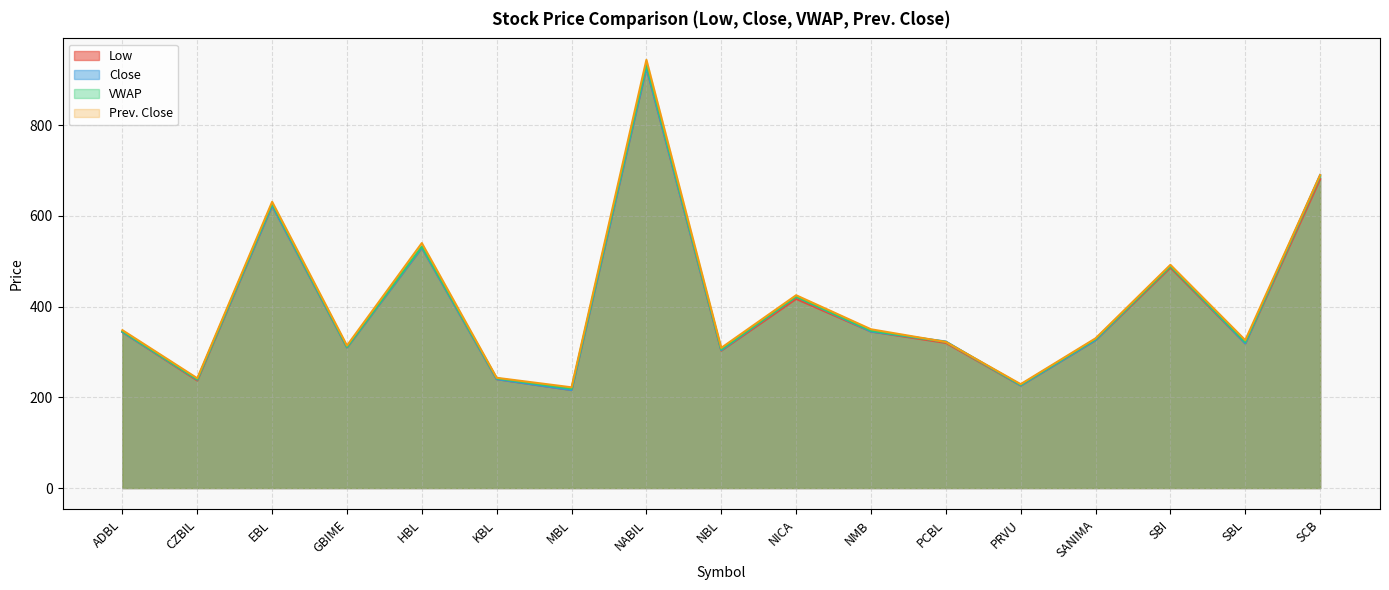

The value of VWAP at SCB is 687.6. True or false?

True